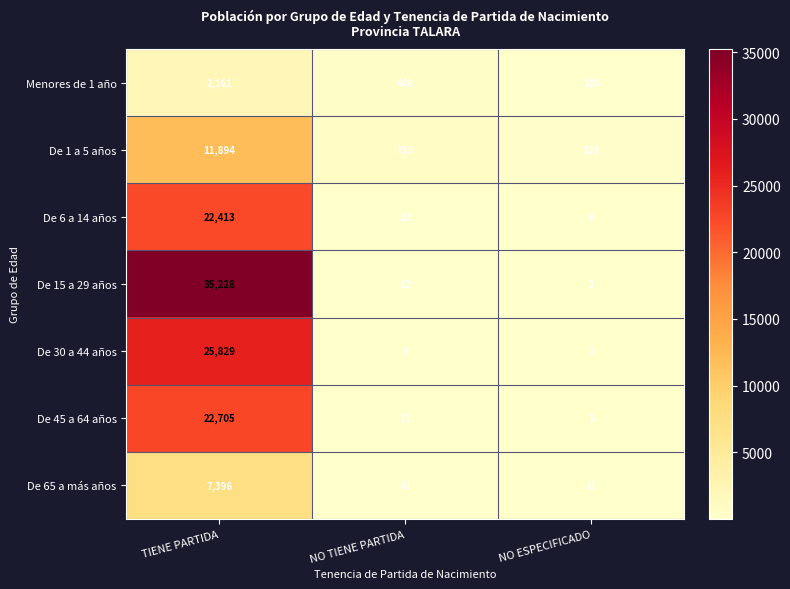

How many series are shown in this chart?

7